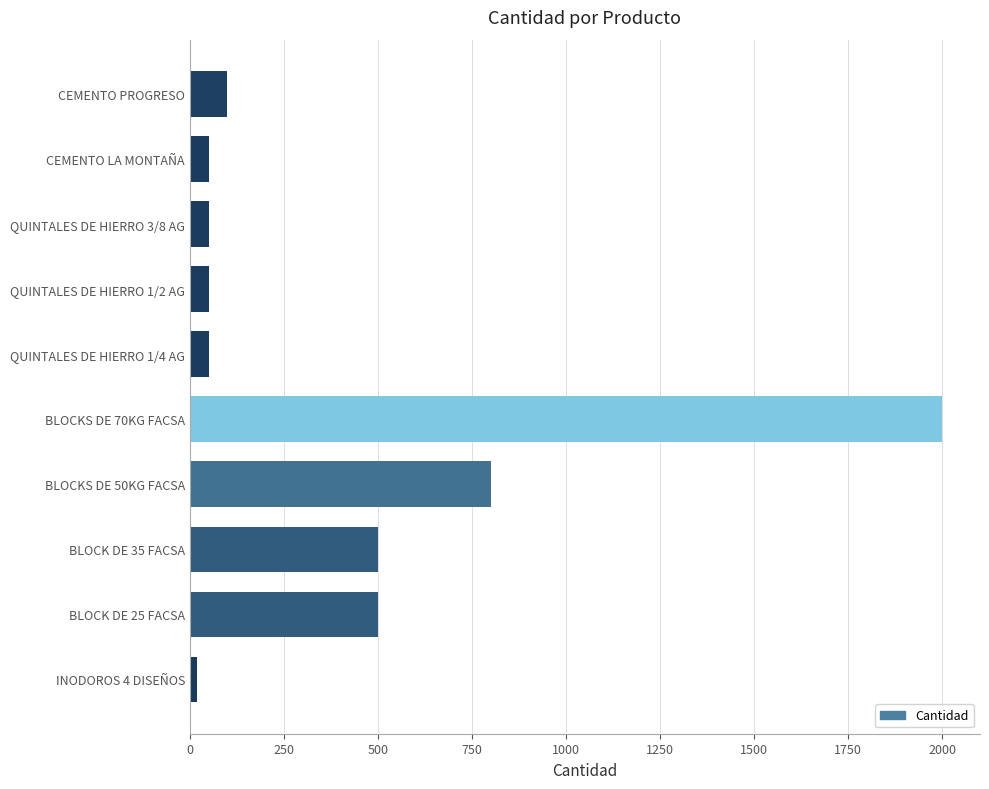

Where is the data nearest to the value 1010?

BLOCKS DE 50KG FACSA